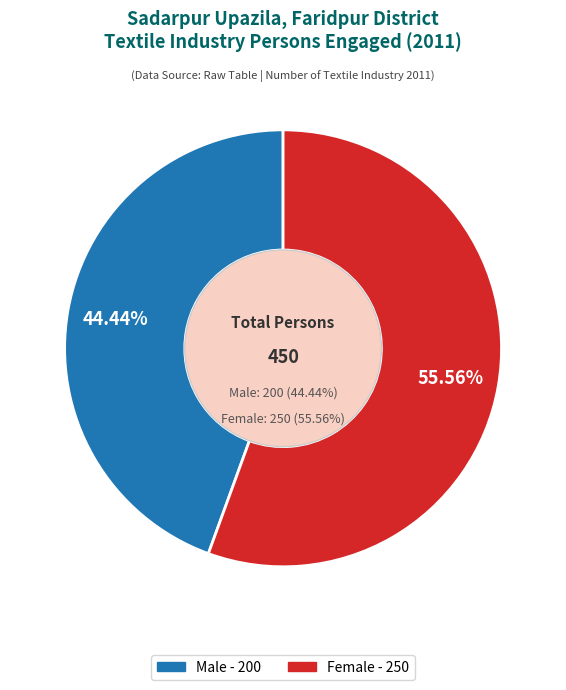

What percentage is the Male slice, to the nearest percent?

44%